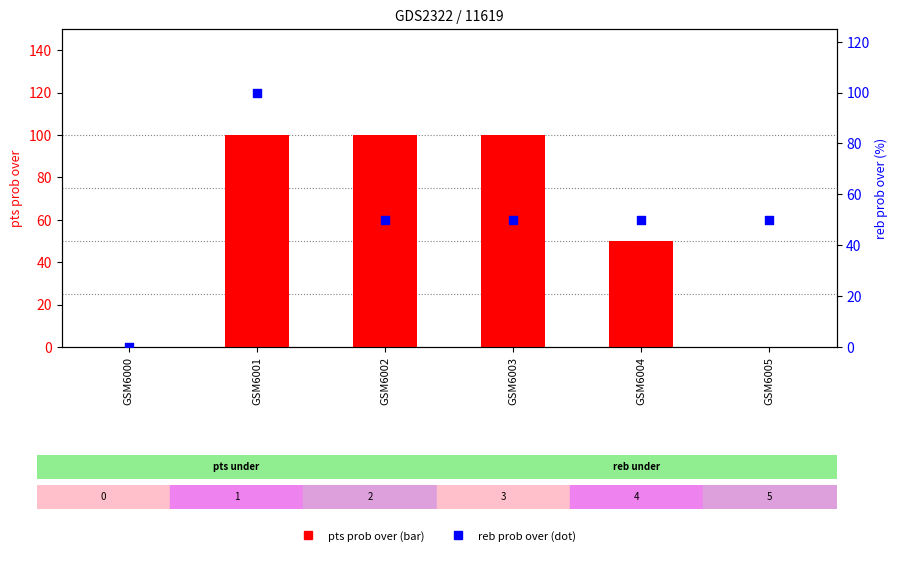

Which series has the largest total across all categories?

pts prob over